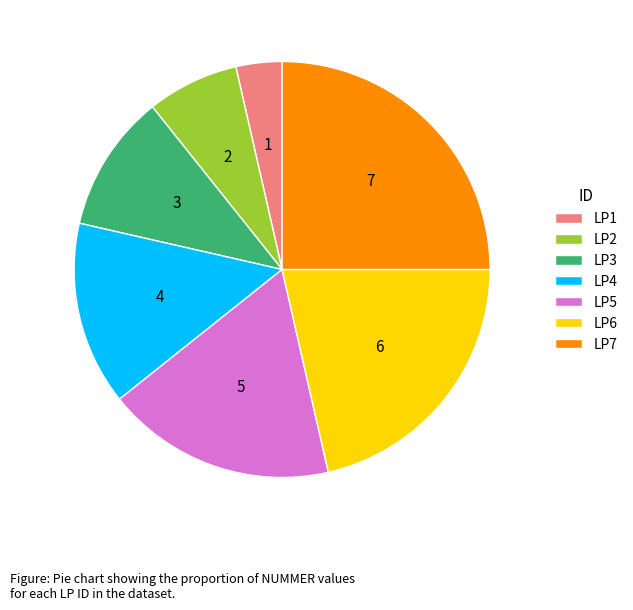

What is the smallest slice in the pie chart?

LP1